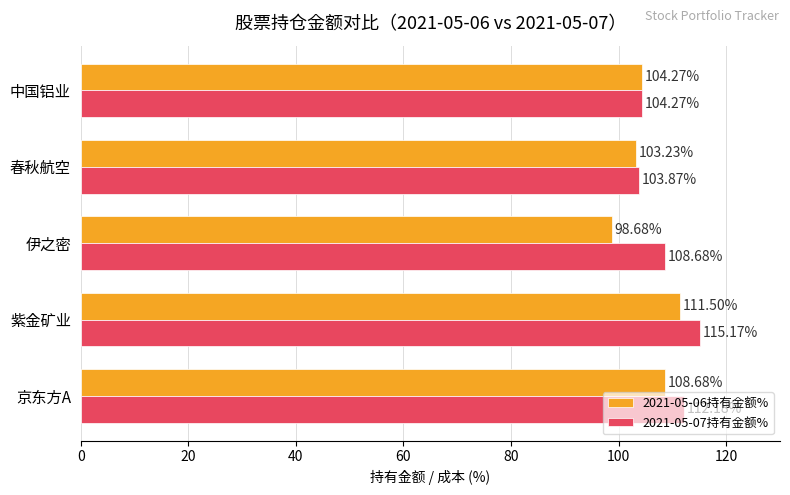

Which series changed the most between 紫金矿业 and 中国铝业?

2021-05-07持有金额%